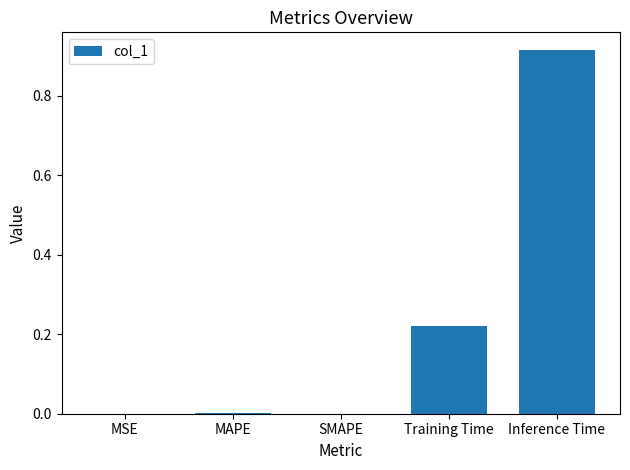

Which has a higher value, MAPE or Training Time?

Training Time